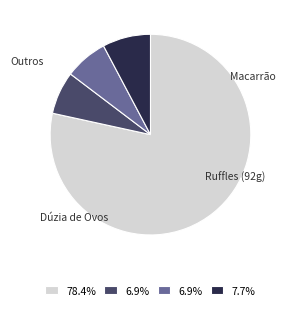

Does any single category account for the majority?

Yes